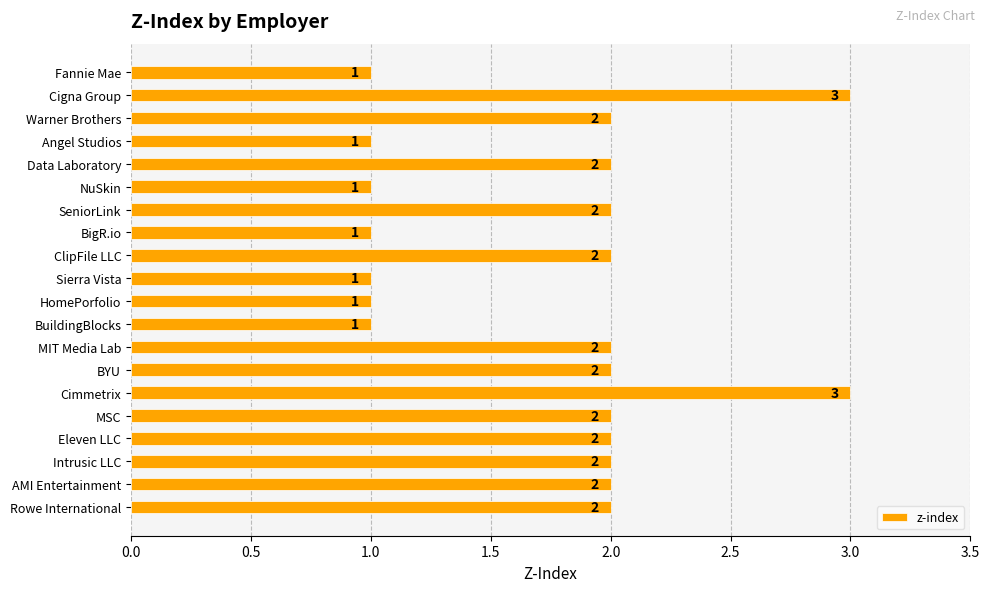

What is the value of the 2nd bar from the top?

3